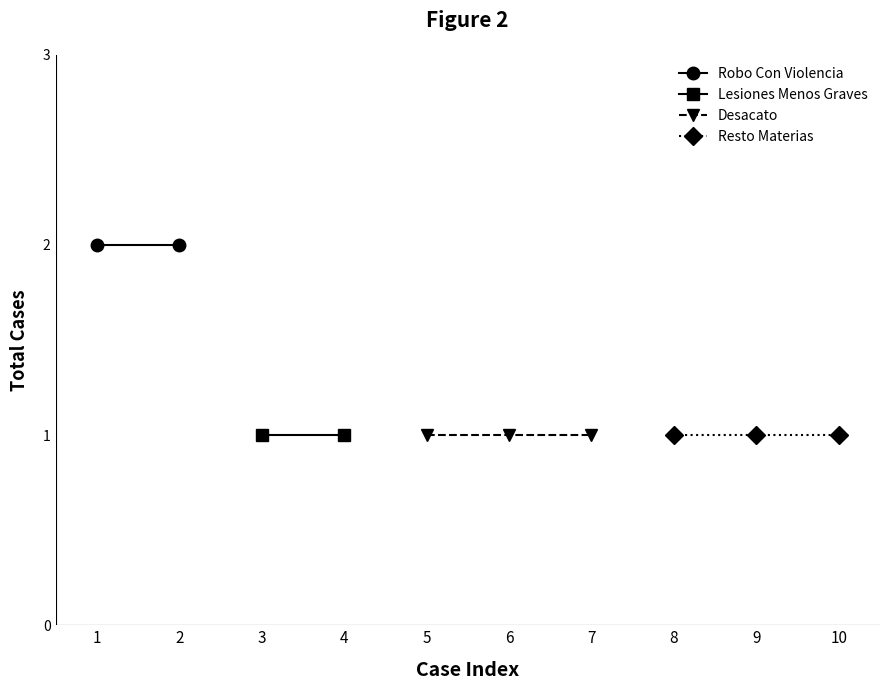

What is the sum of the Robo Con Violencia values at 1 and 2?

4